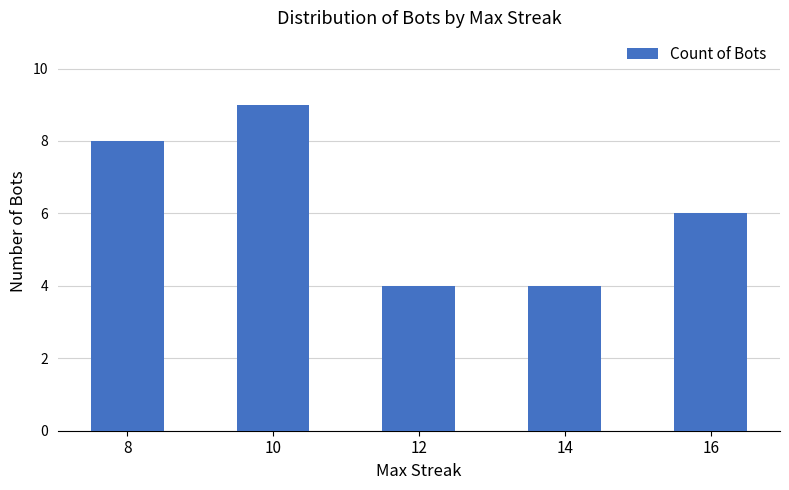

The value at 8 is 4. True or false?

False